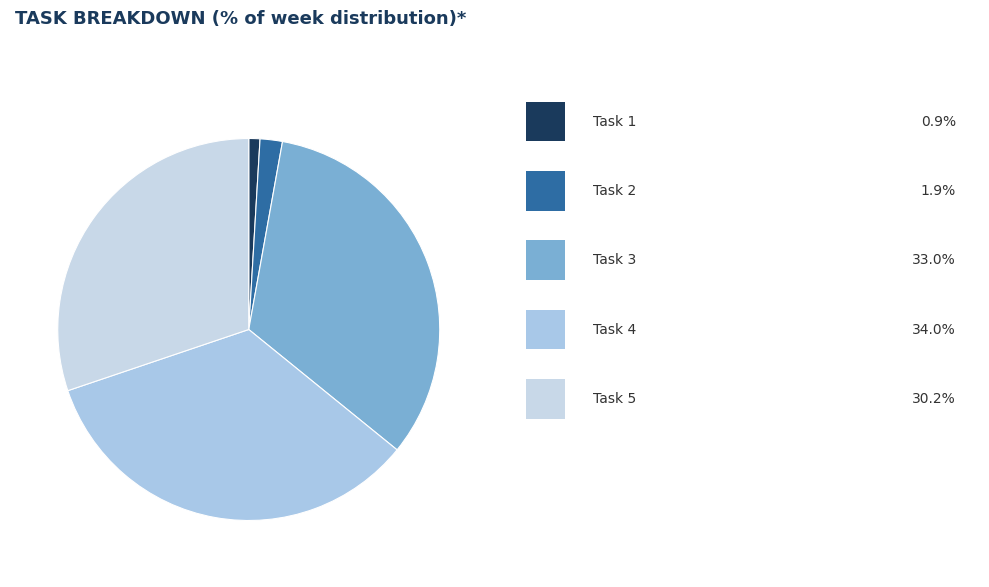

Which category has the biggest portion of the pie?

Task 4